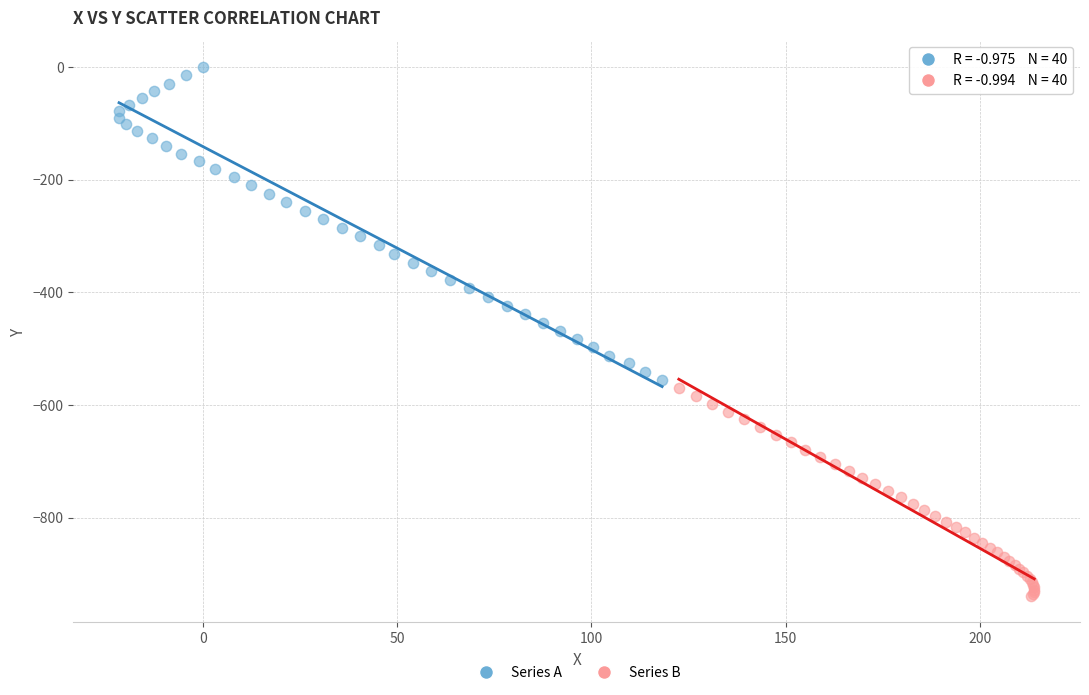

What are all the series names shown in the legend?

Series A, Series B